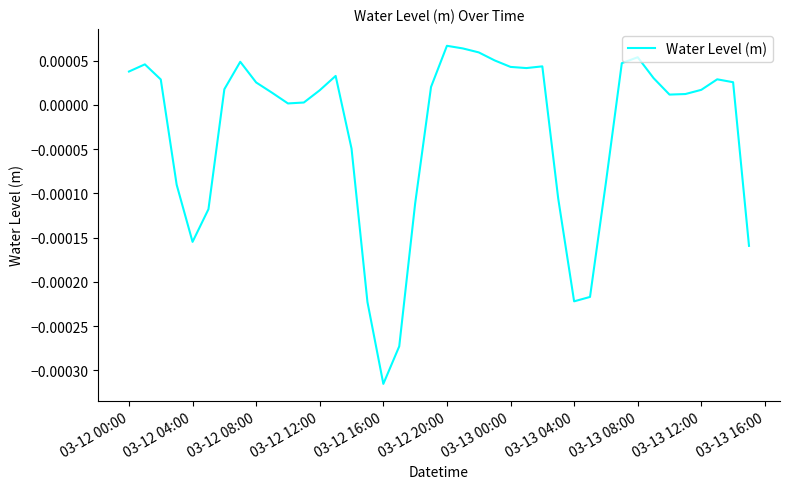

Which label corresponds to the smallest value in the chart?

03-12 16:00